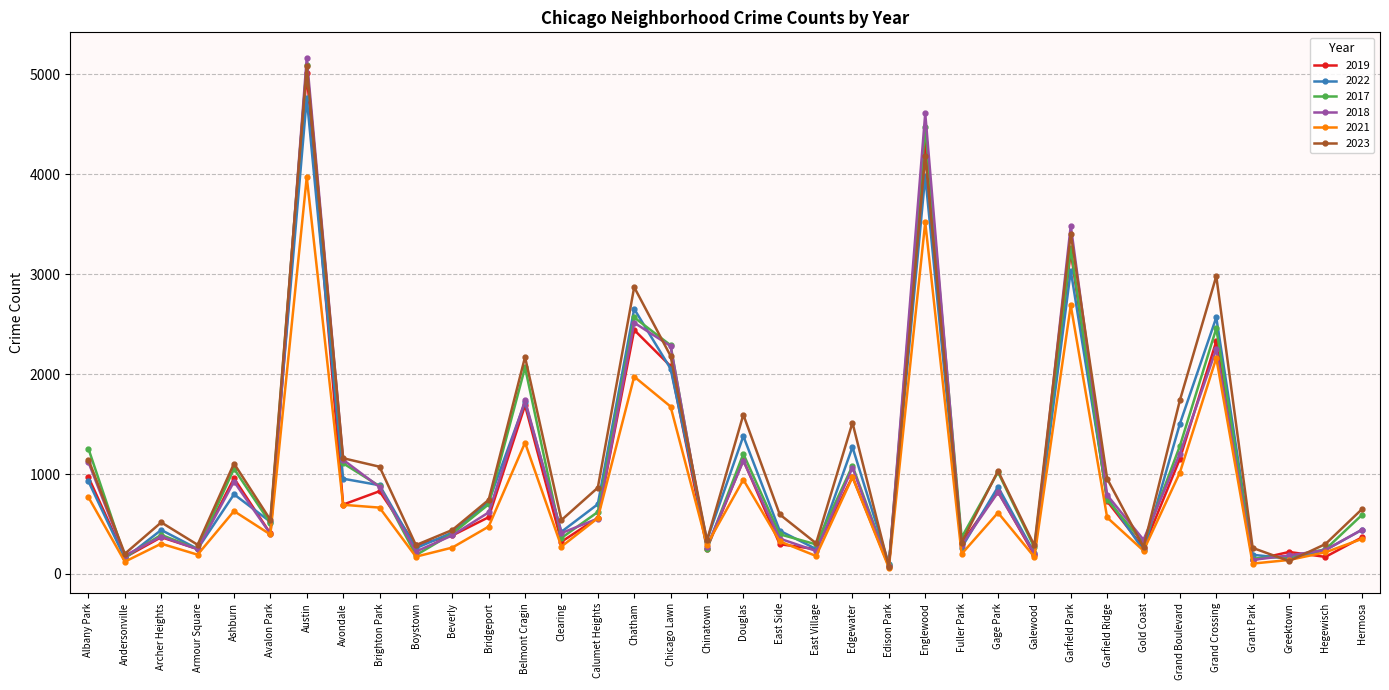

What is the difference between the maximum and minimum values in the 2018 series?

5088